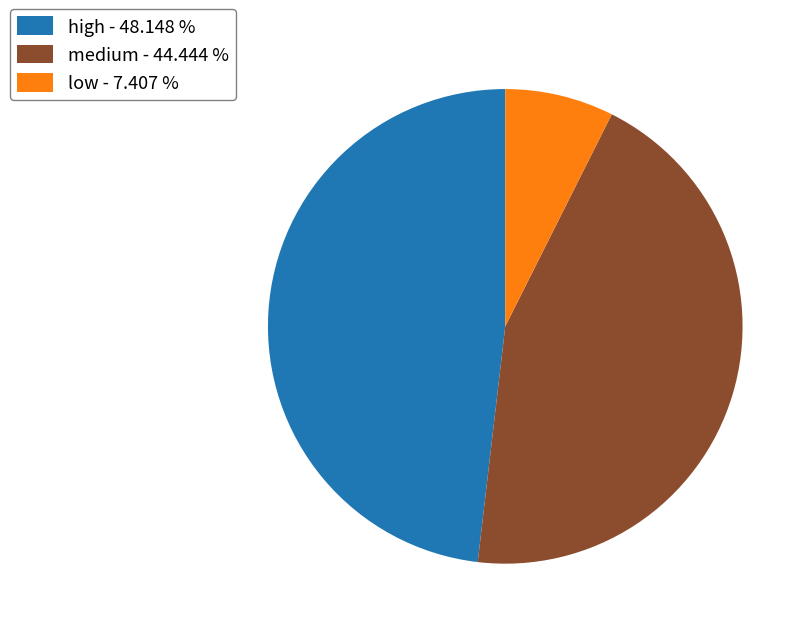

What is the smallest slice in the pie chart?

low